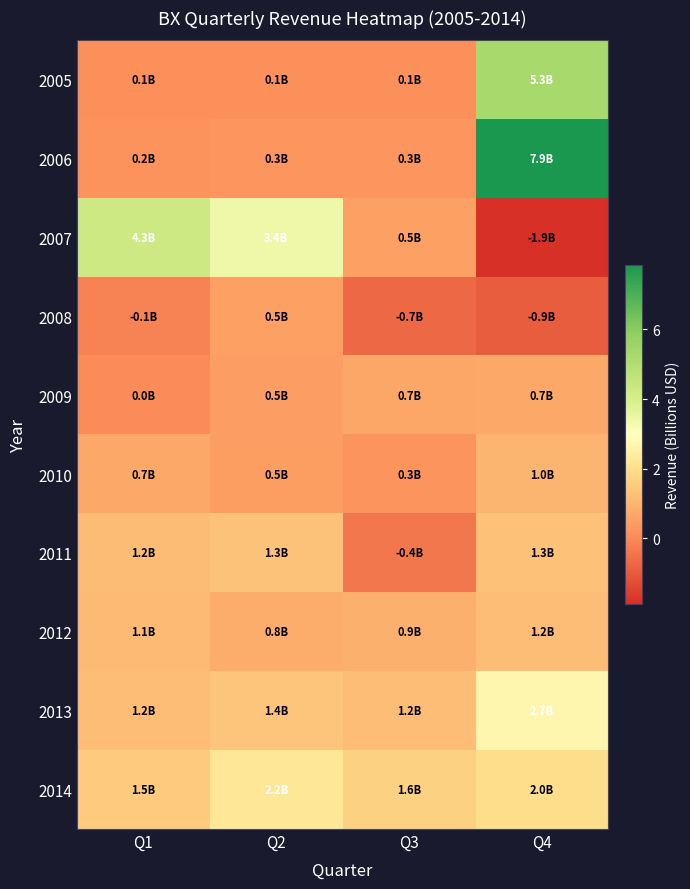

Between Q4 and Q1, which is larger?

Q4